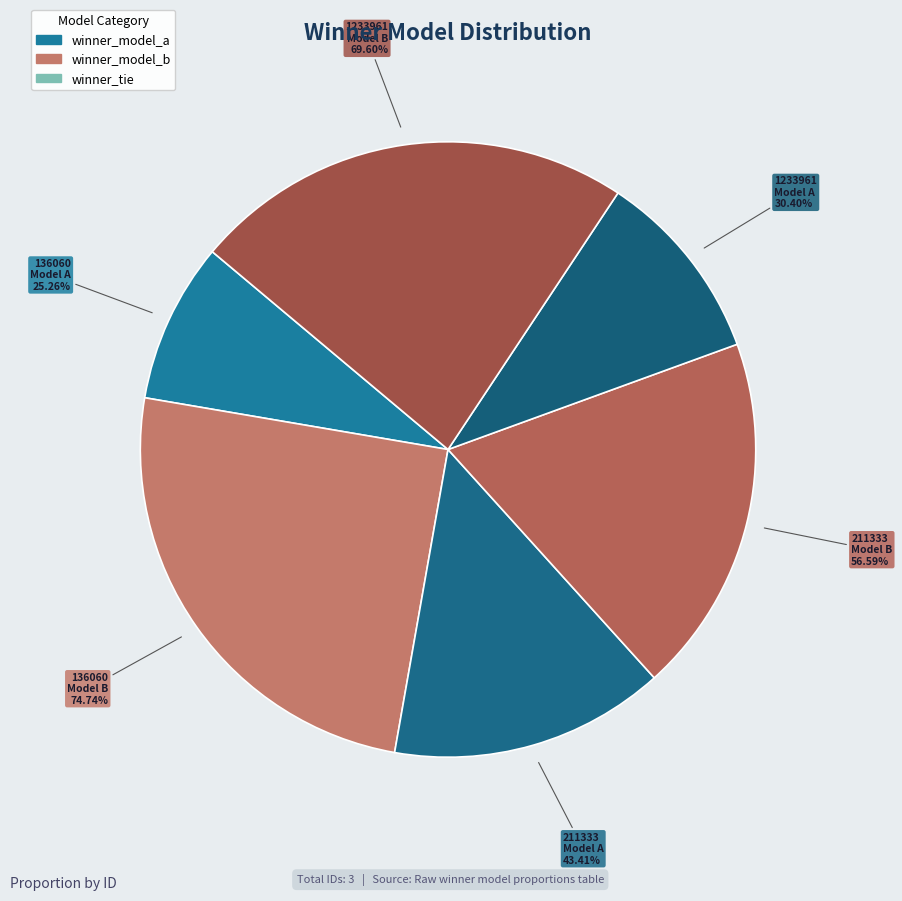

Is the sum of 136060 and 1233961 greater than half?

Yes